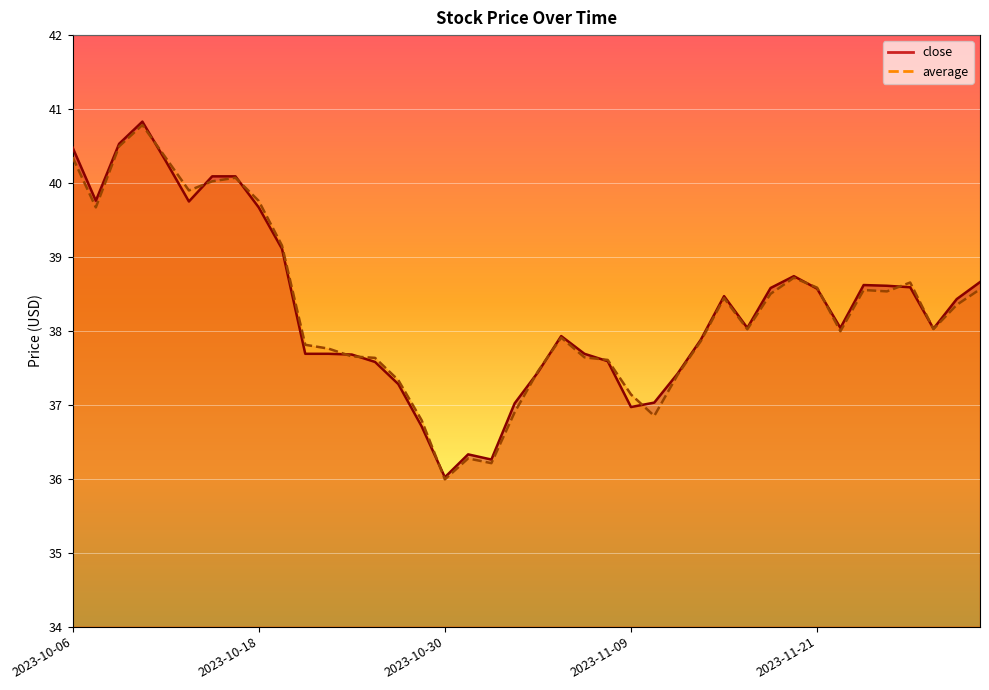

Reading left to right, list all the values displayed in this chart.

close: 40.5	39.8	40.5	40.8	40.3	39.8	40.1	40.1	39.7	39.1	37.7	37.7	37.7	37.6	37.3	36.7	36.0	36.3	36.3	37.0	37.4	37.9	37.7	37.6	37.0	37.0	37.4	37.9	38.5	38.0	38.6	38.7	38.6	38.0	38.6	38.6	38.6	38.0	38.4	38.7
average: 40.3	39.7	40.5	40.8	40.3	39.9	40.0	40.1	39.8	39.2	37.8	37.8	37.7	37.6	37.3	36.8	36.0	36.3	36.2	36.9	37.5	37.9	37.6	37.6	37.1	36.9	37.4	37.9	38.4	38.0	38.5	38.7	38.6	38.0	38.6	38.5	38.7	38.0	38.4	38.6